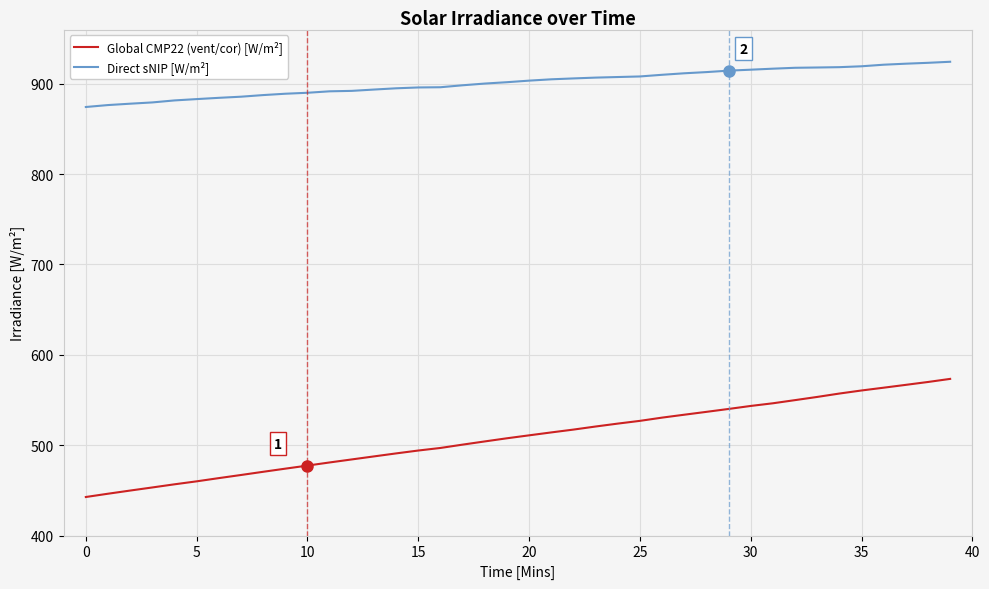

True or false: Direct sNIP [W/m²] and Global CMP22 (vent/cor) [W/m²] cross at least once.

False